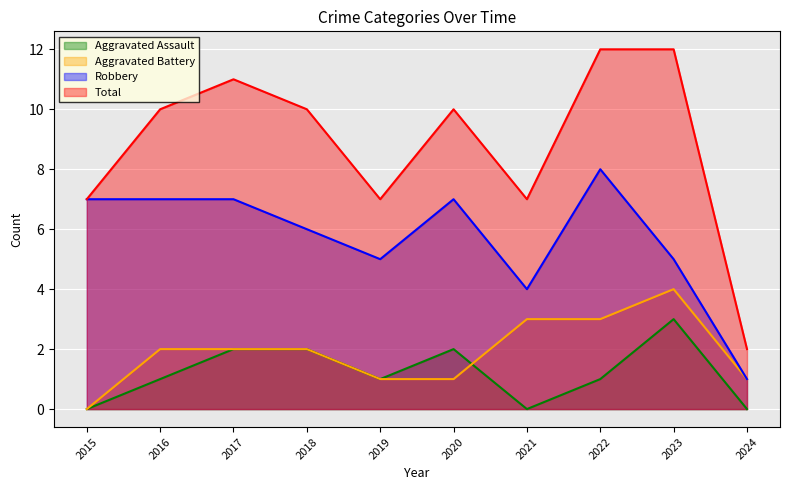

Which label corresponds to the largest value in the chart?

2022